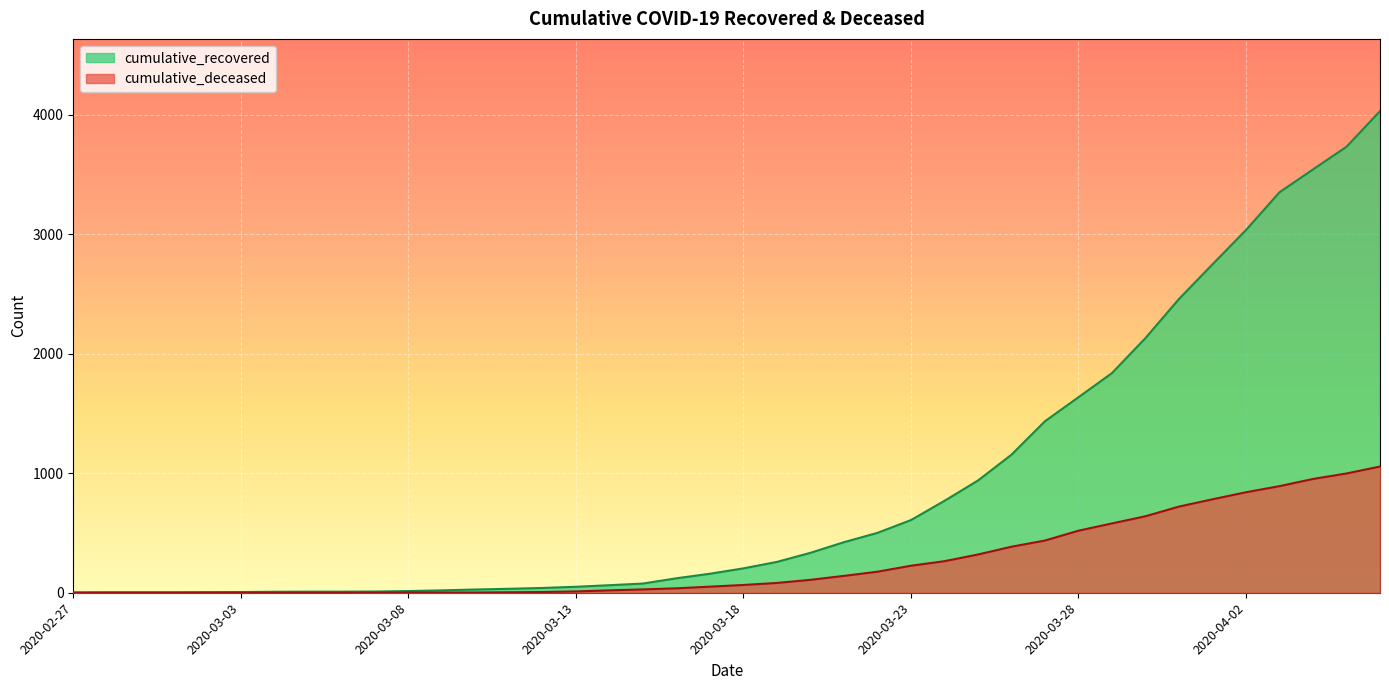

Is it true that cumulative_deceased equals -467 at 2020-02-29?

False